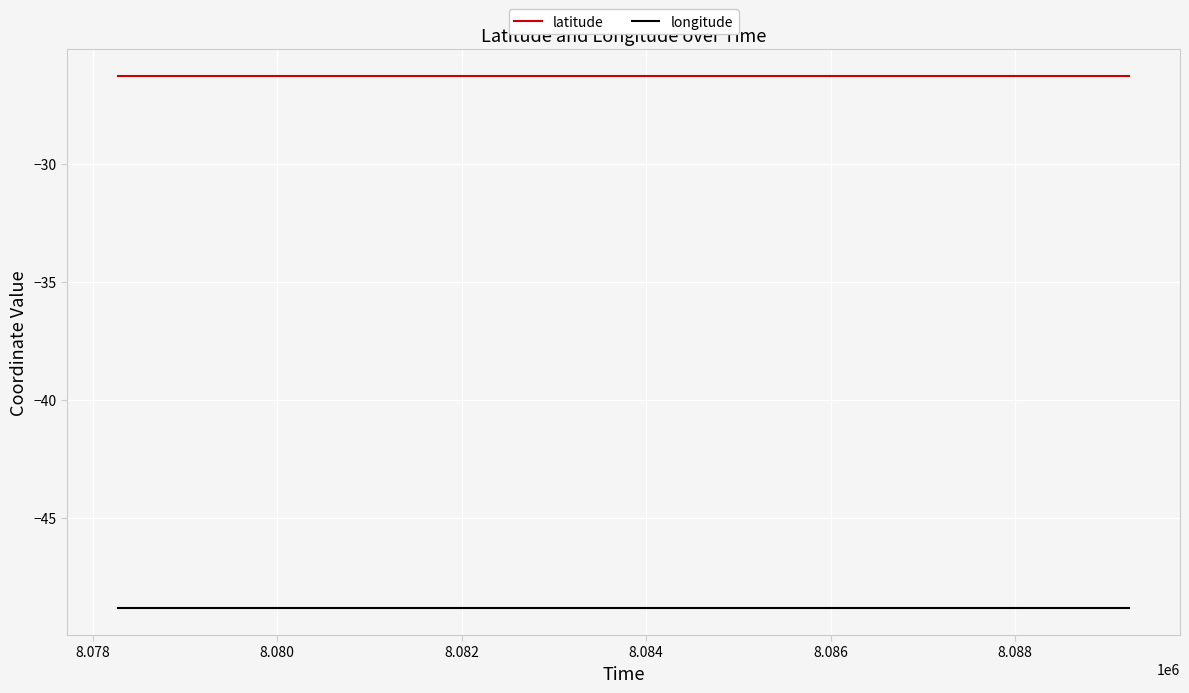

List the series in order of their overall mean, lowest first.

longitude, latitude